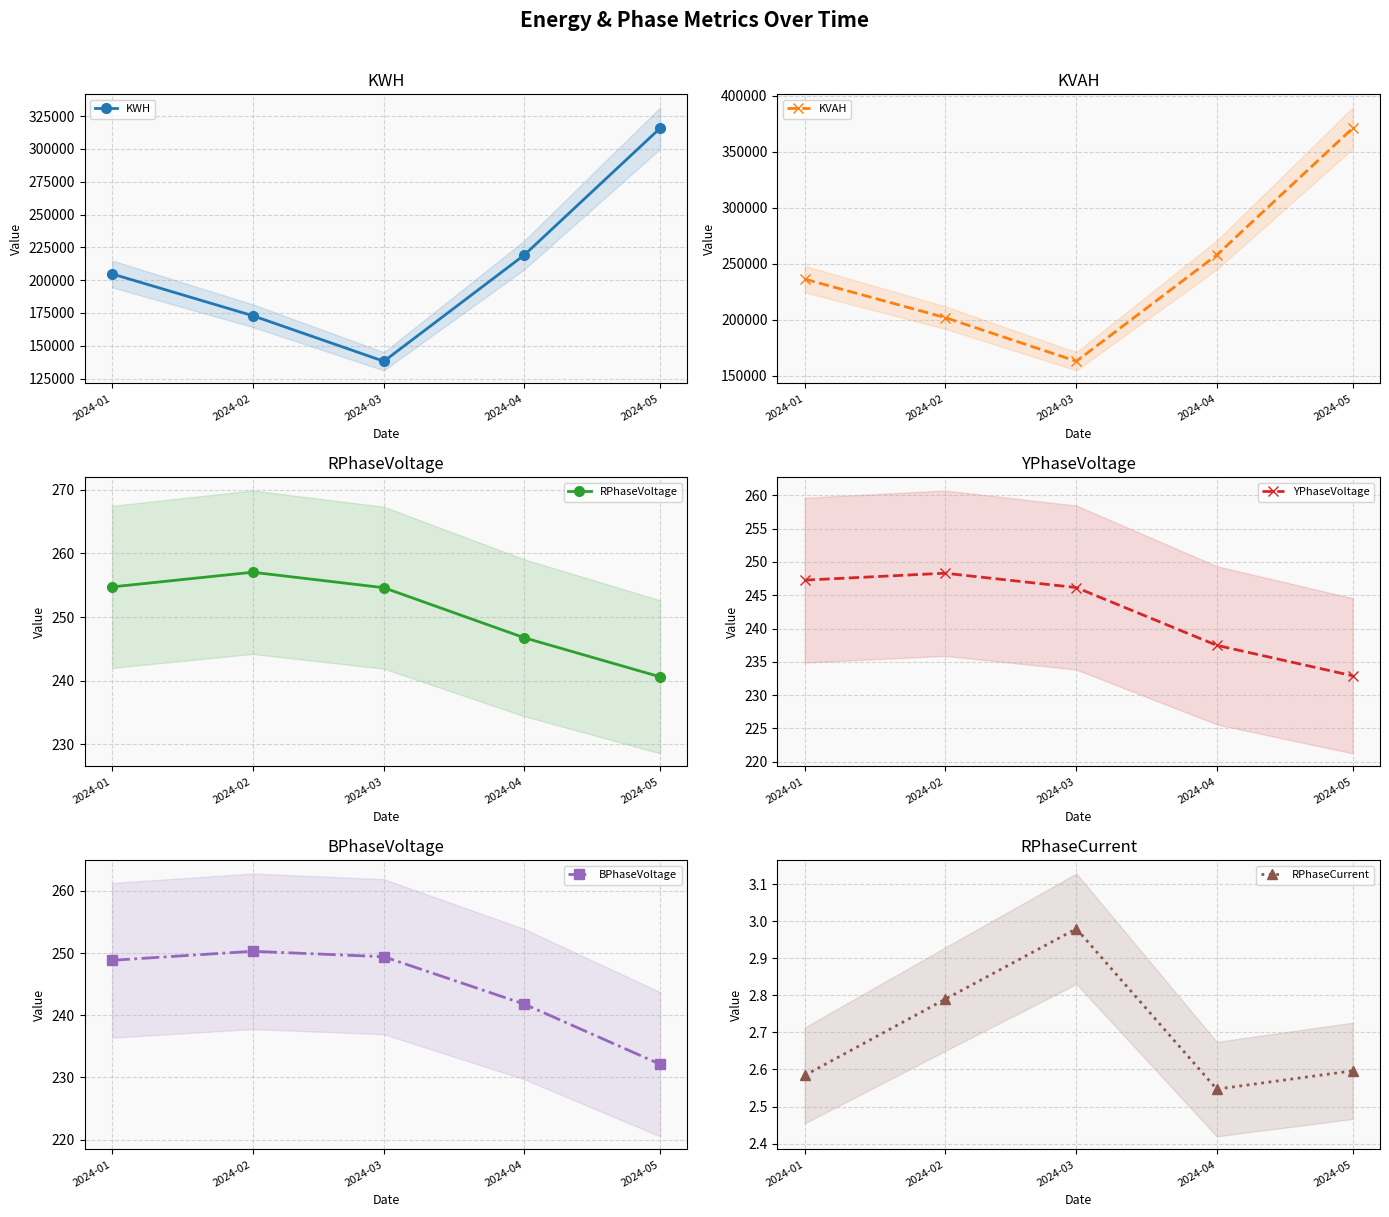

Does the chart have visible grid lines?

Yes